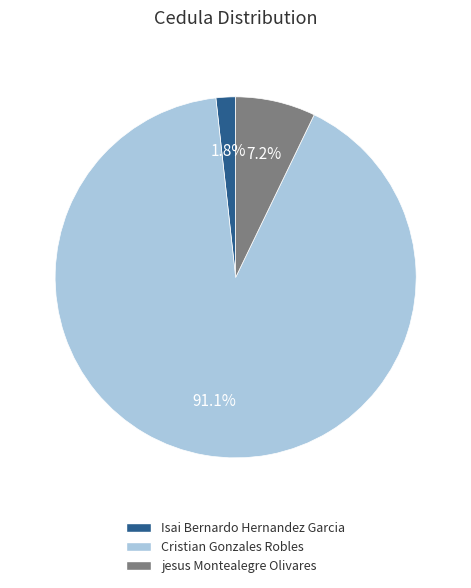

How many slices are in this pie chart?

3